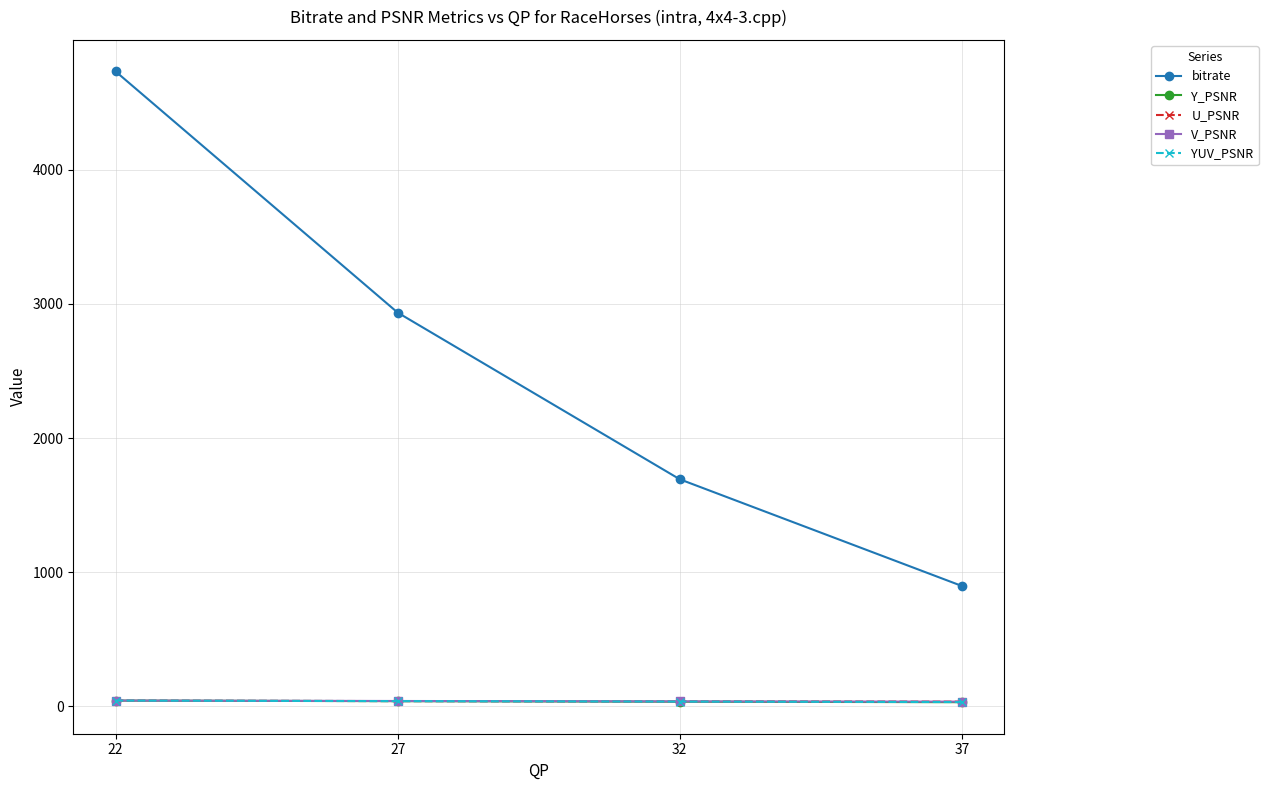

What is the minimum value for Y_PSNR?

31.7